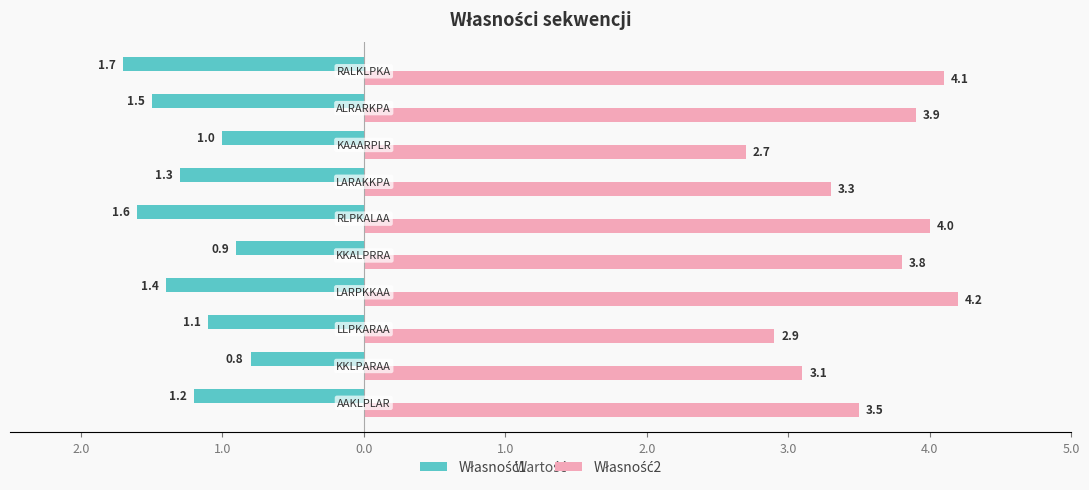

Which series has the largest total across all categories?

Własność2